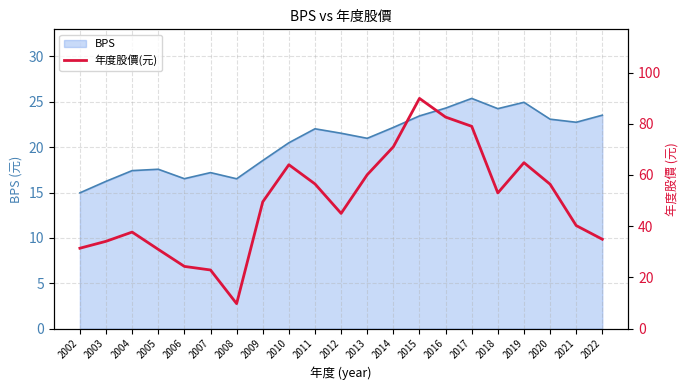

What is the value of the 16th point from the left?

79.0